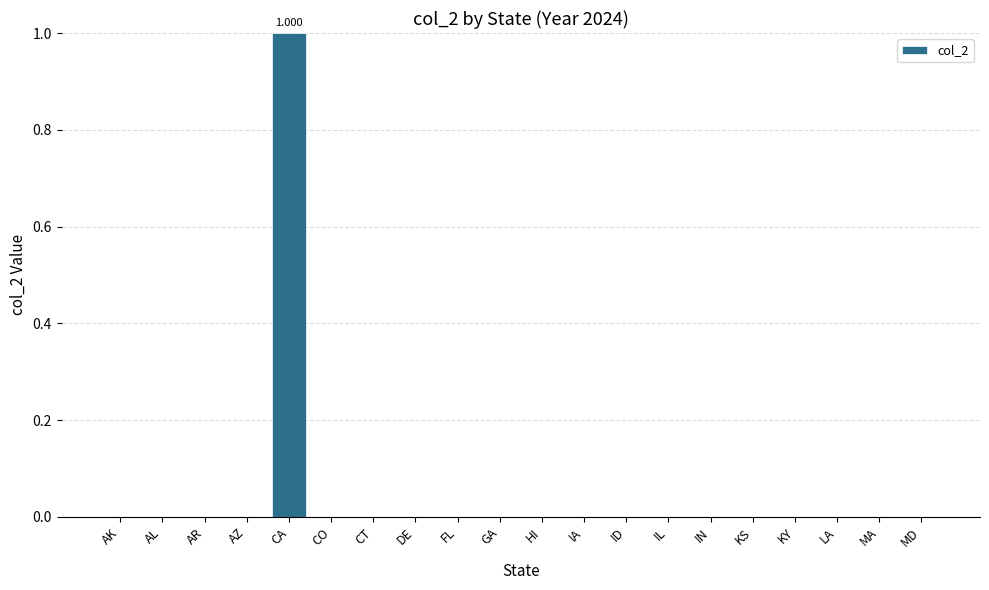

Count the values in the range 0 to 1.

20